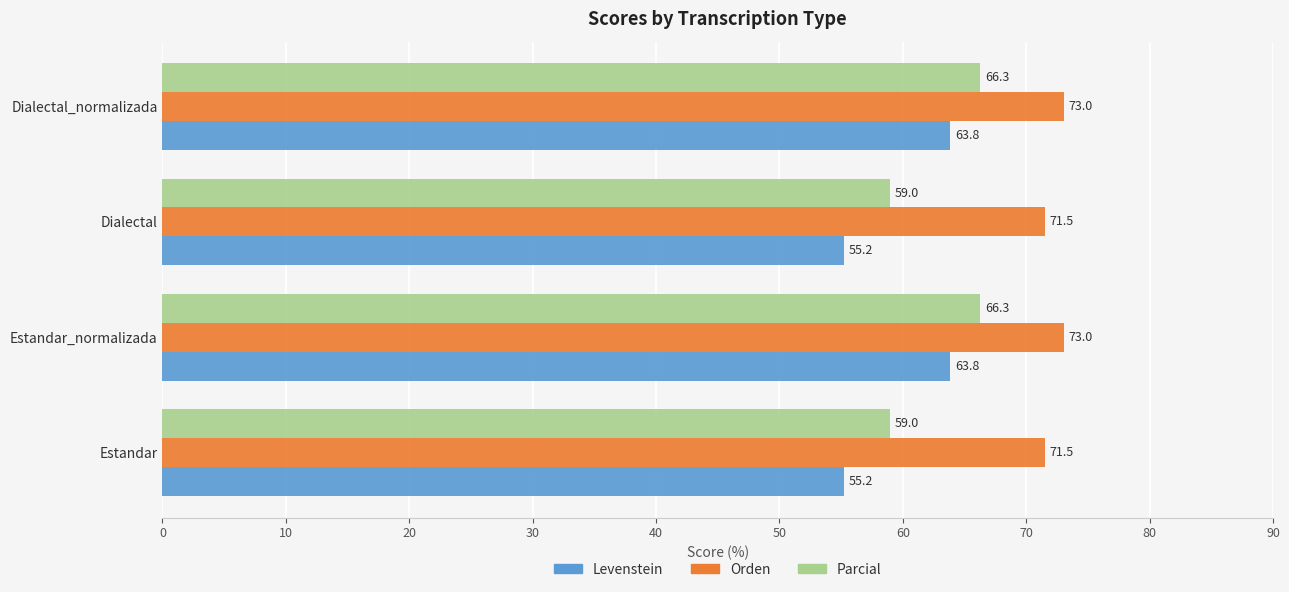

Which series has the largest range (max minus min)?

Levenstein